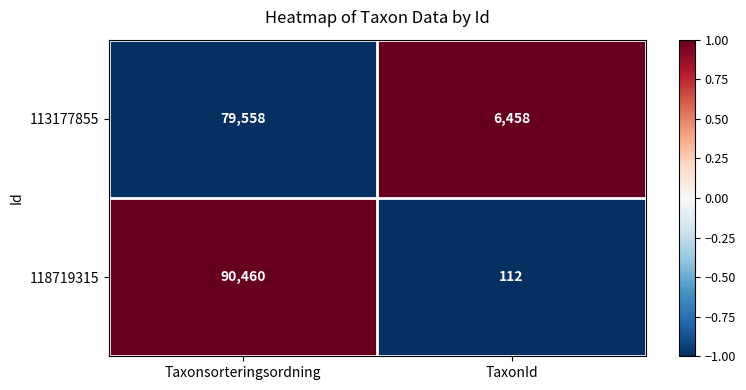

Reading left to right, what are all the values shown in this chart?

113177855: 79558	6458
118719315: 90460	112